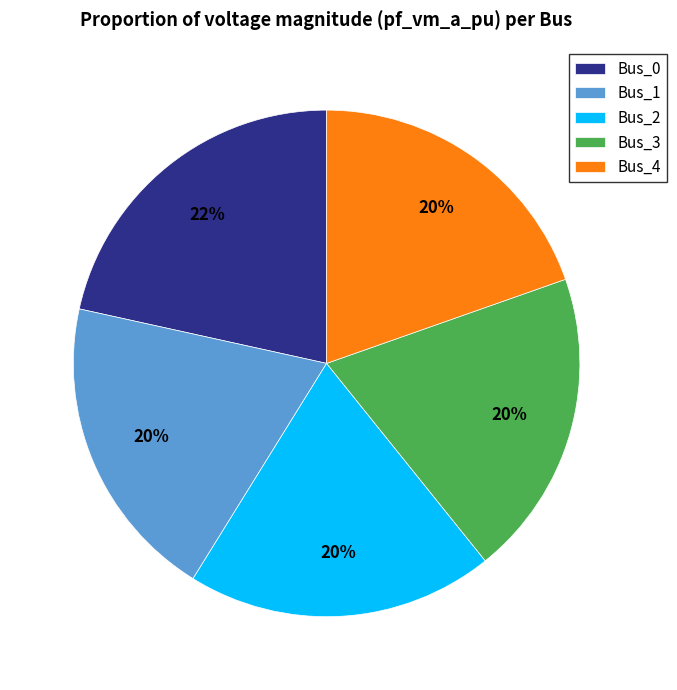

Is there a majority slice in this chart?

No